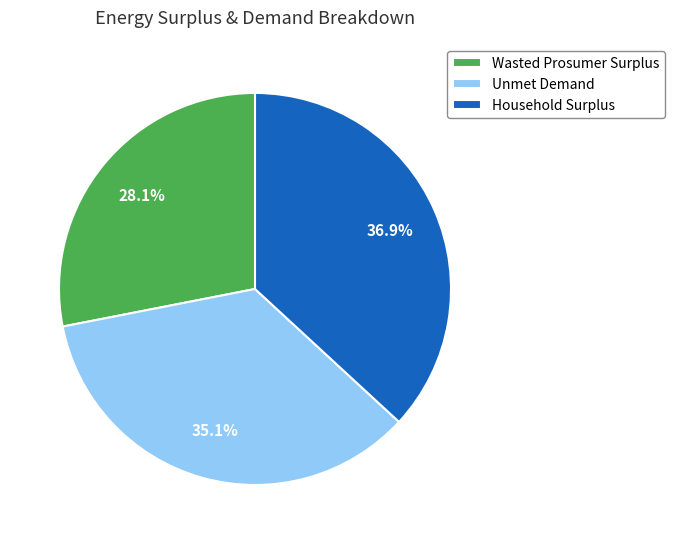

The Wasted Prosumer Surplus slice represents 28% of the pie. True or false?

True